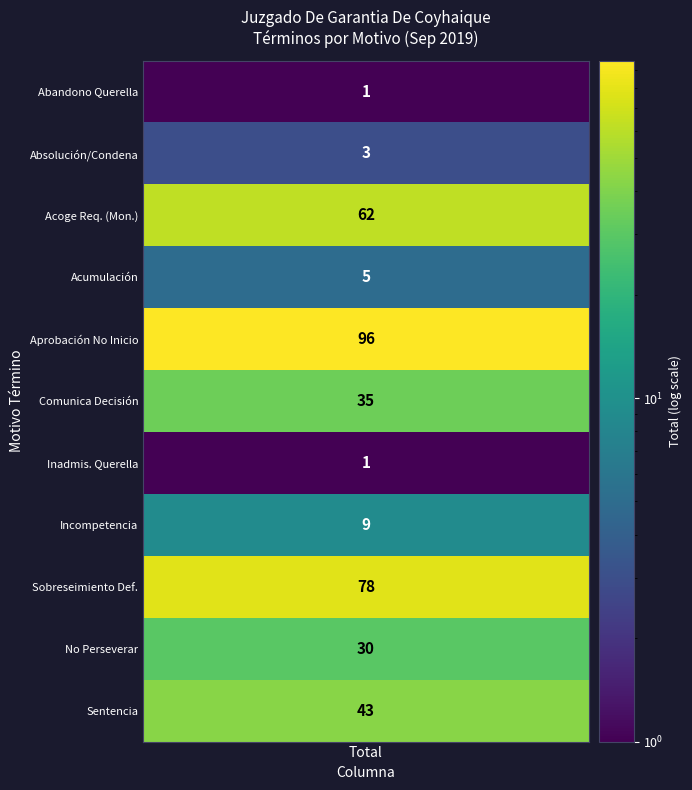

Is it true that the value at 8 is 78?

True